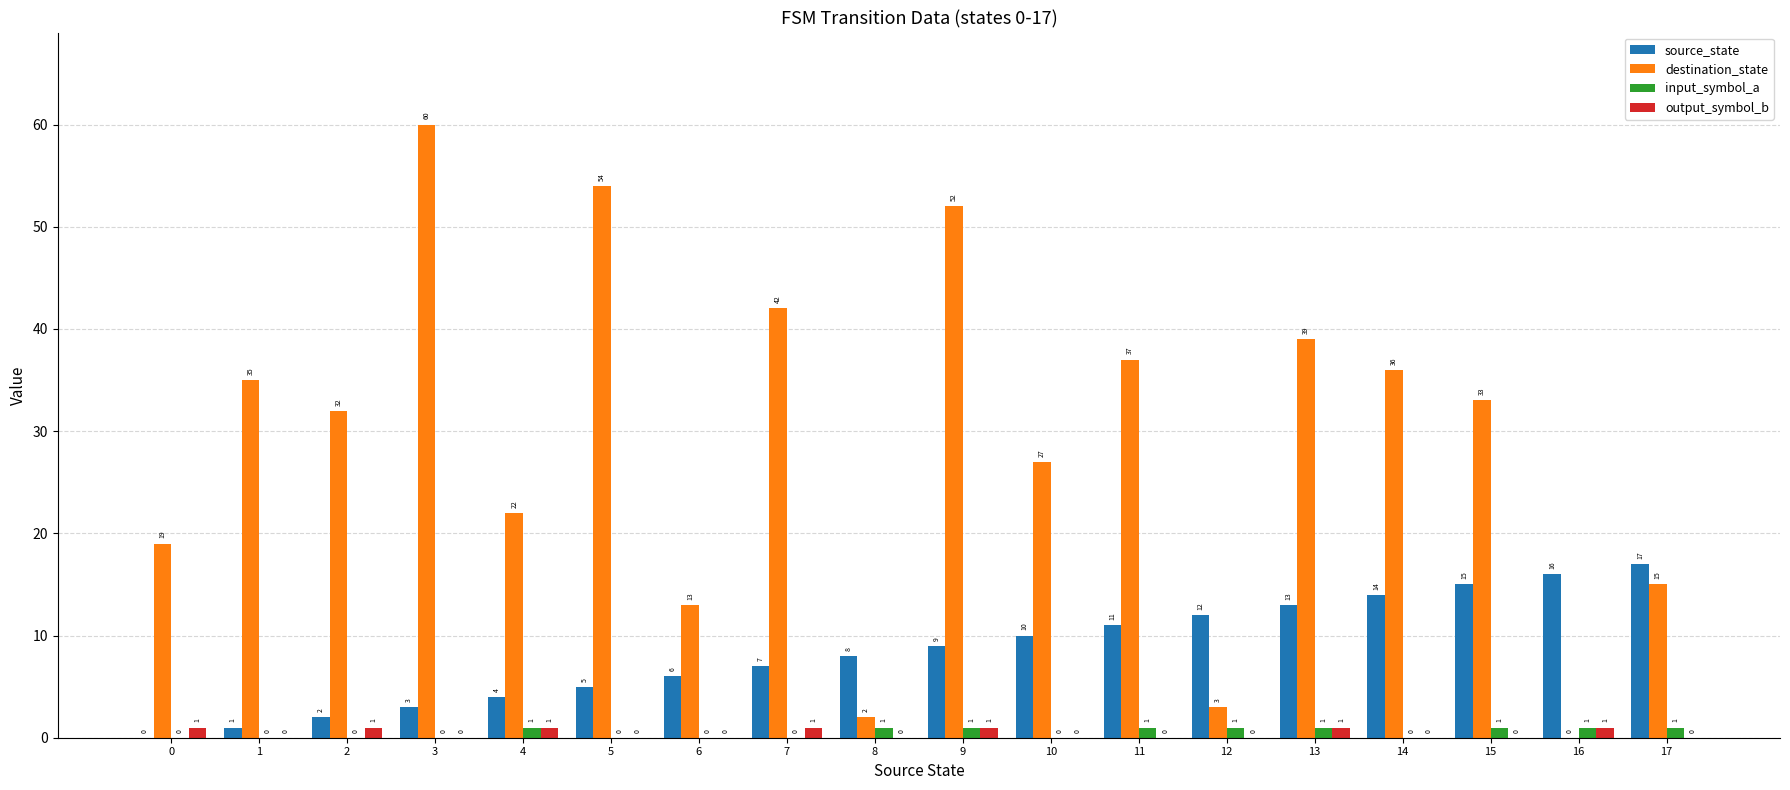

Reading left to right, list all the values displayed in this chart.

source_state: 0=0	1=1	2=2	3=3	4=4	5=5	6=6	7=7	8=8	9=9	10=10	11=11	12=12	13=13	14=14	15=15	16=16	17=17
destination_state: 0=19	1=35	2=32	3=60	4=22	5=54	6=13	7=42	8=2	9=52	10=27	11=37	12=3	13=39	14=36	15=33	16=0	17=15
input_symbol_a: 0=0	1=0	2=0	3=0	4=1	5=0	6=0	7=0	8=1	9=1	10=0	11=1	12=1	13=1	14=0	15=1	16=1	17=1
output_symbol_b: 0=1	1=0	2=1	3=0	4=1	5=0	6=0	7=1	8=0	9=1	10=0	11=0	12=0	13=1	14=0	15=0	16=1	17=0